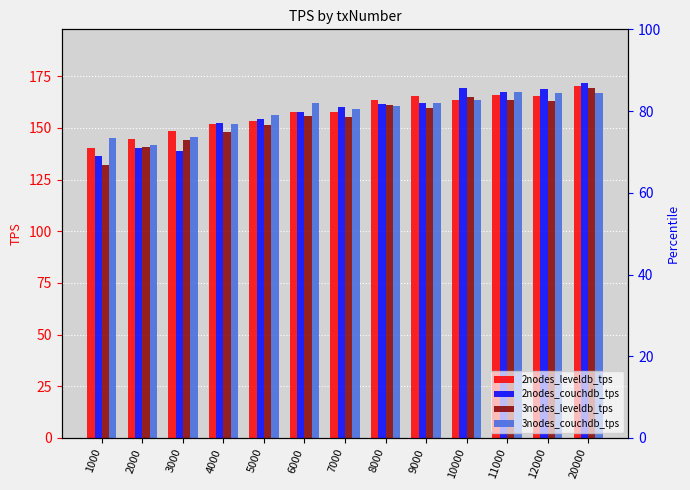

What is the value of the 2nodes_couchdb_tps bar at the 9th from the left?

161.9